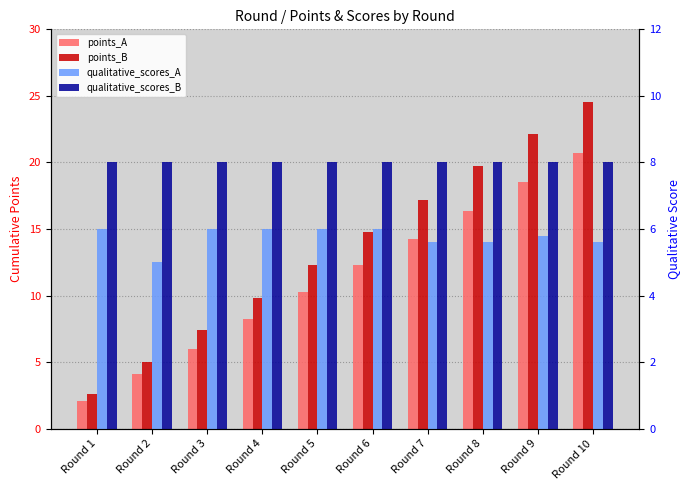

Reading left to right, transcribe all the data shown in this chart.

points_A: Round 1=2.1	Round 2=4.1	Round 3=6.0	Round 4=8.2	Round 5=10.3	Round 6=12.3	Round 7=14.3	Round 8=16.3	Round 9=18.5	Round 10=20.7
points_B: Round 1=2.6	Round 2=5.0	Round 3=7.4	Round 4=9.8	Round 5=12.3	Round 6=14.8	Round 7=17.2	Round 8=19.7	Round 9=22.1	Round 10=24.5
qualitative_scores_A: Round 1=6.0	Round 2=5.0	Round 3=6.0	Round 4=6.0	Round 5=6.0	Round 6=6.0	Round 7=5.6	Round 8=5.6	Round 9=5.8	Round 10=5.6
qualitative_scores_B: Round 1=8.0	Round 2=8.0	Round 3=8.0	Round 4=8.0	Round 5=8.0	Round 6=8.0	Round 7=8.0	Round 8=8.0	Round 9=8.0	Round 10=8.0